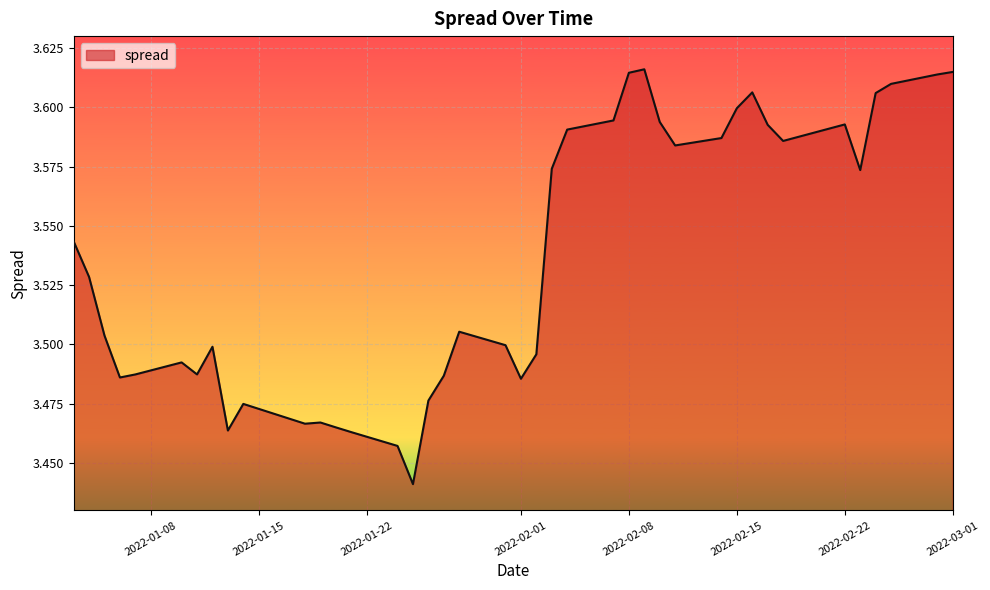

How many lines are shown in the chart?

1